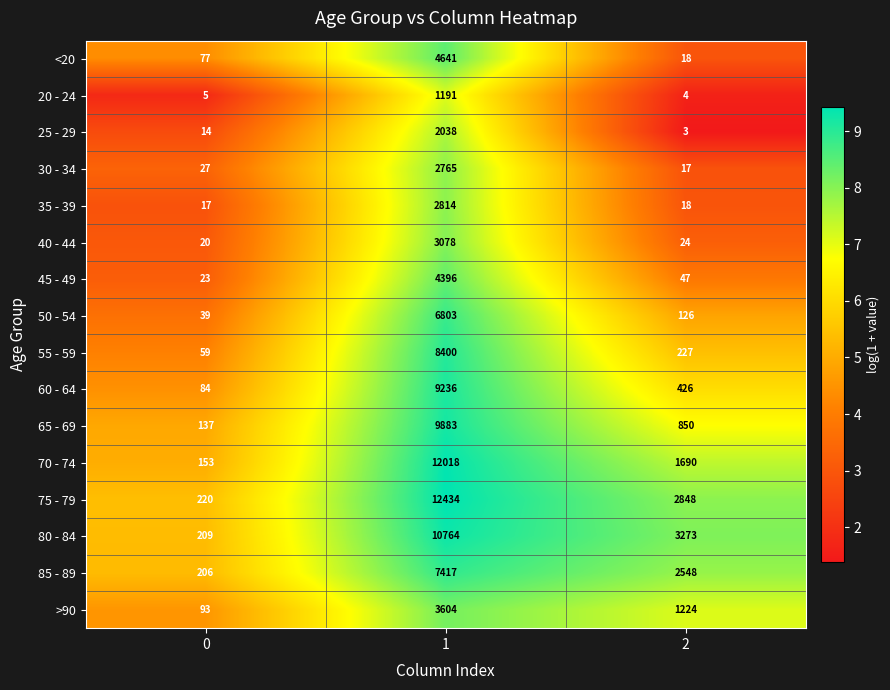

Which label corresponds to the smallest value in the chart?

2